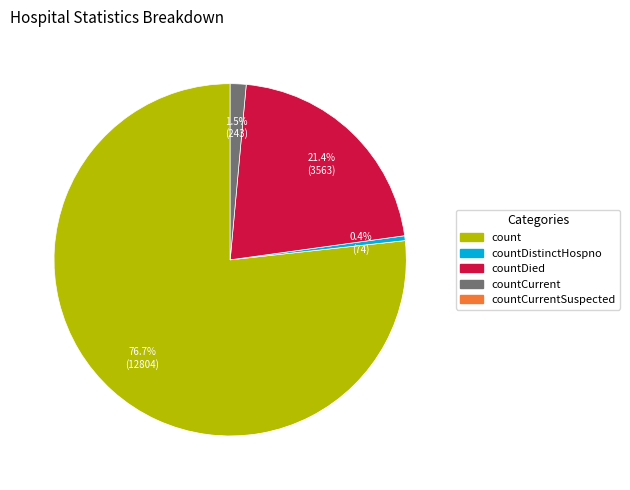

Is there any slice that represents more than half of the pie?

Yes